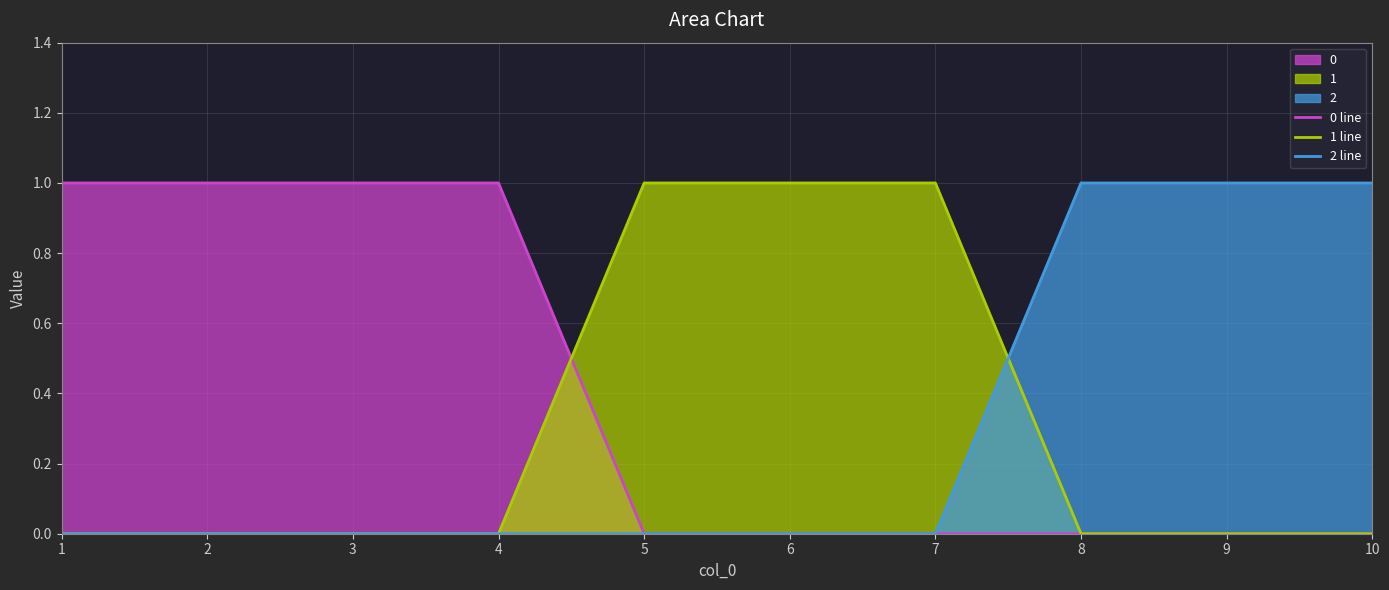

What is the difference between the 0 line values at 9 and 1?

1